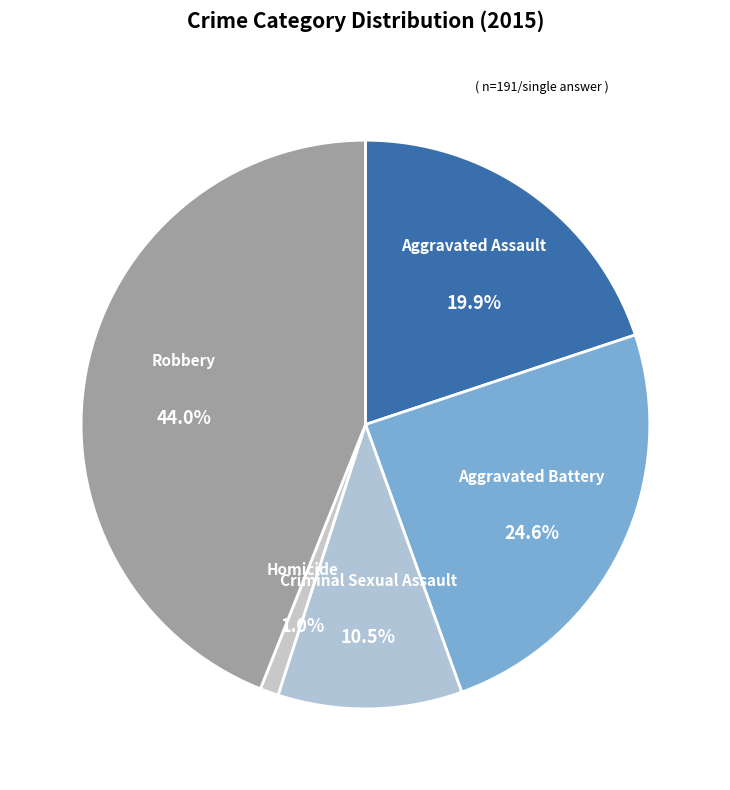

Which category has the smallest portion of the pie?

Homicide